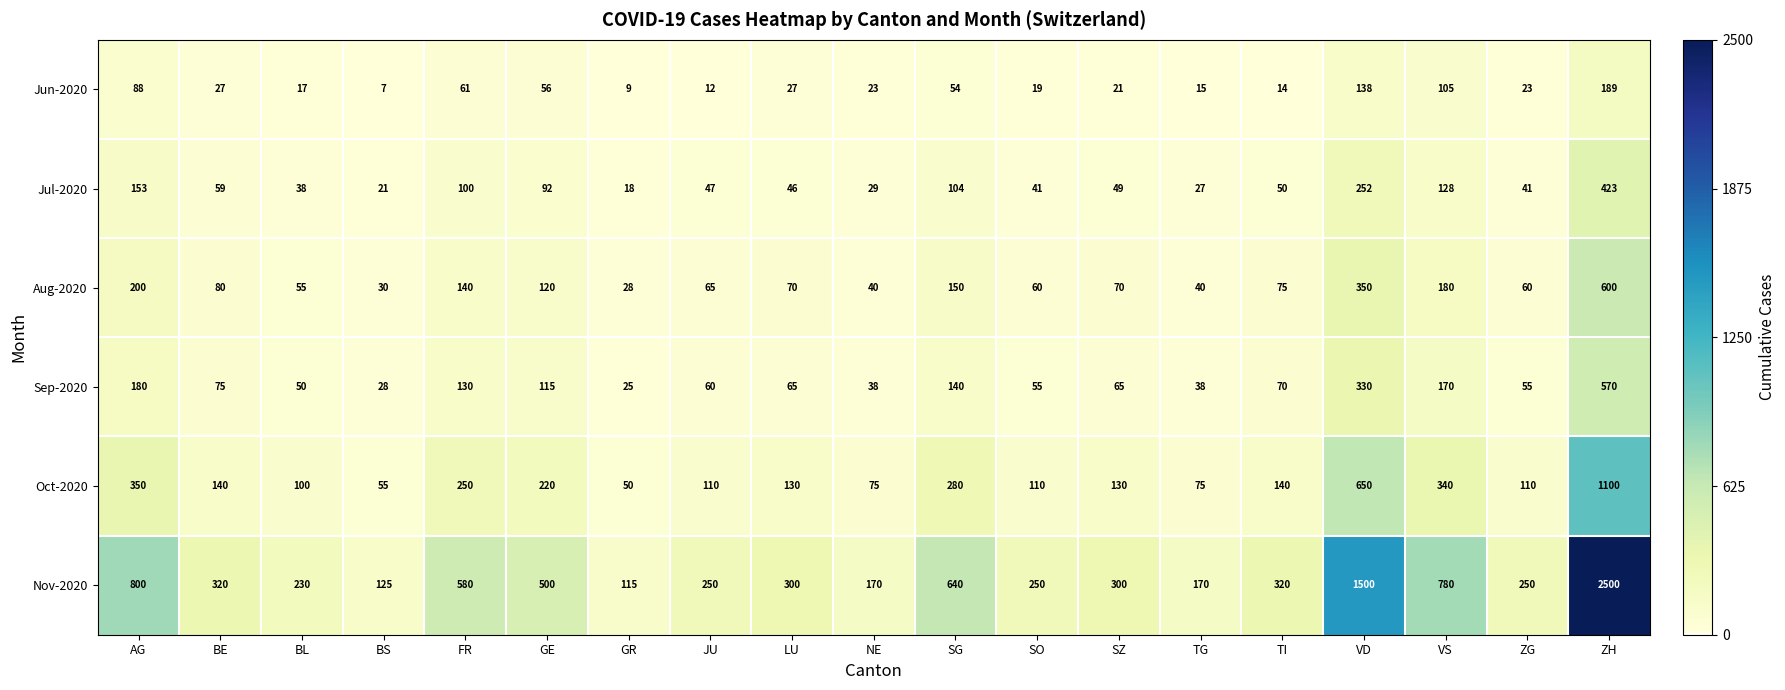

Where does the Jul-2020 series first go above 49?

AG